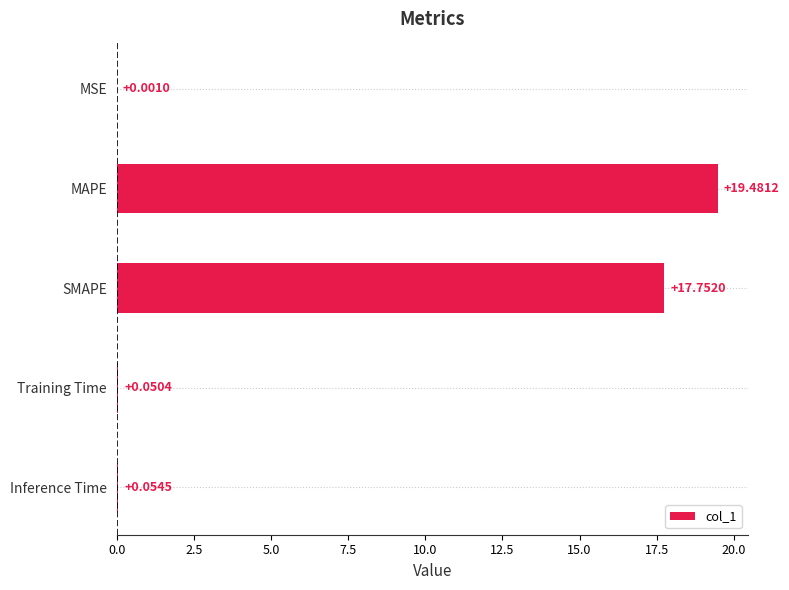

What is the sum of all values?

37.3